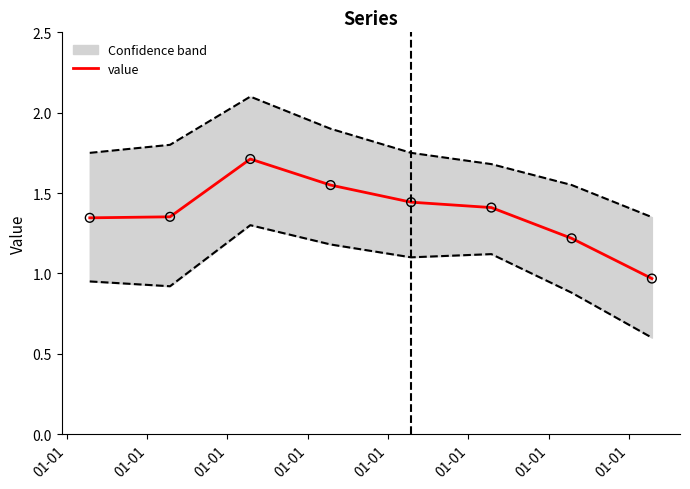

What is the change in value from 01-01 to 01-01?

-0.4